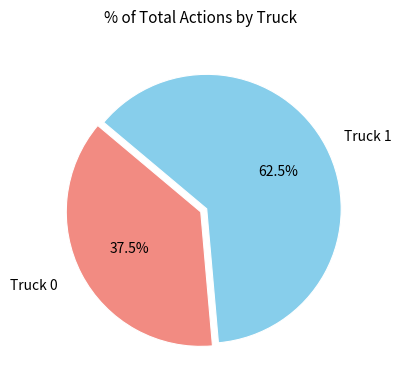

Is there a majority slice in this chart?

Yes